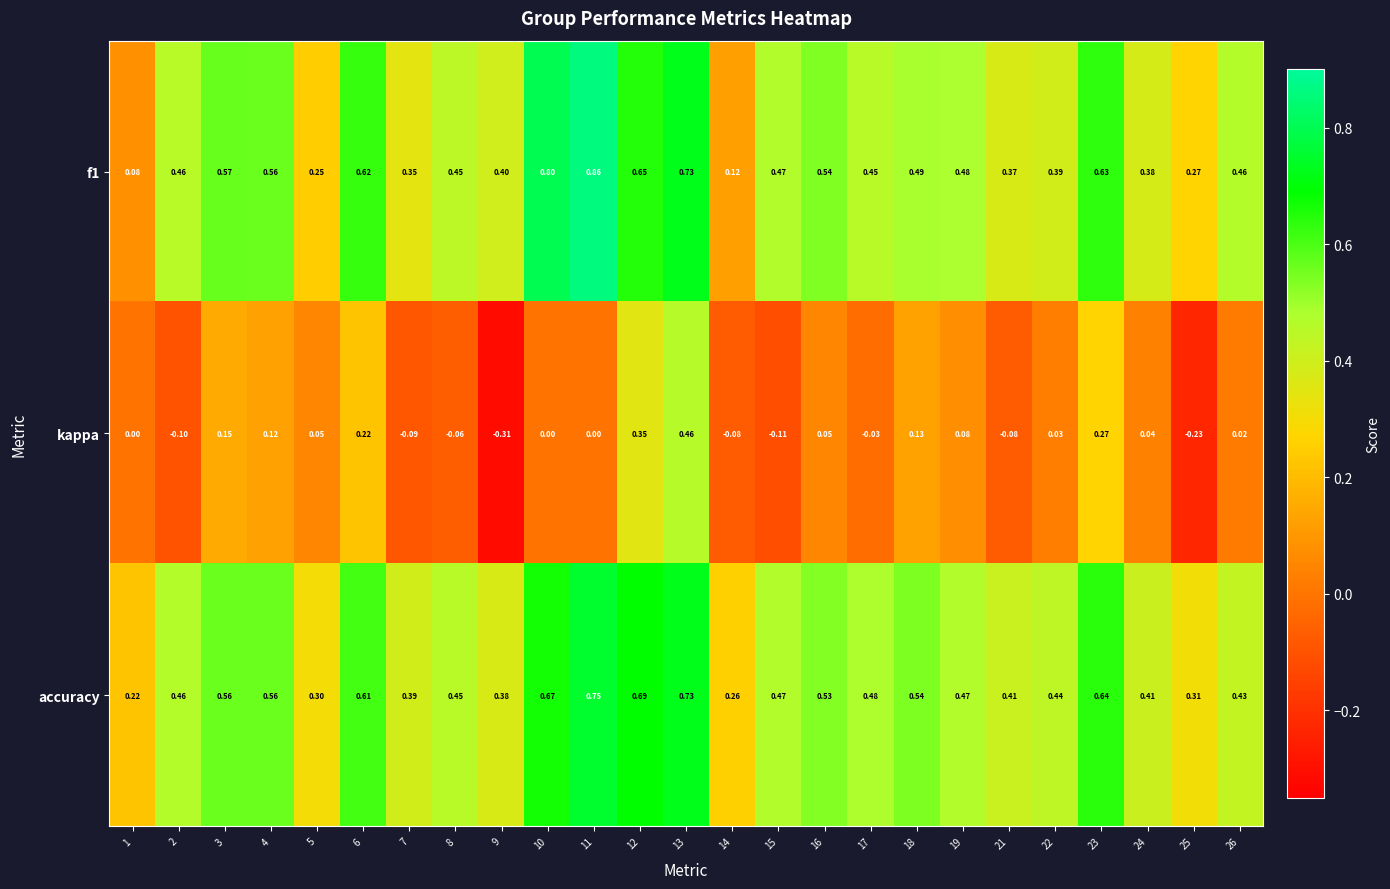

How many data points does each series have?

25